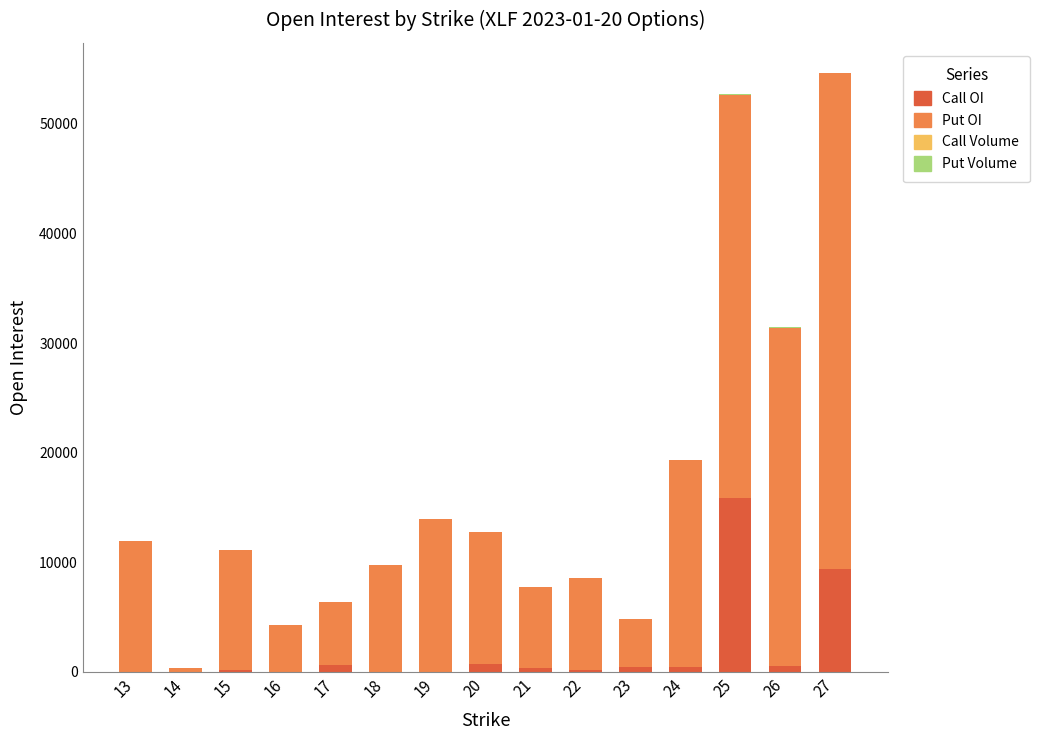

How many data points does each series have?

15